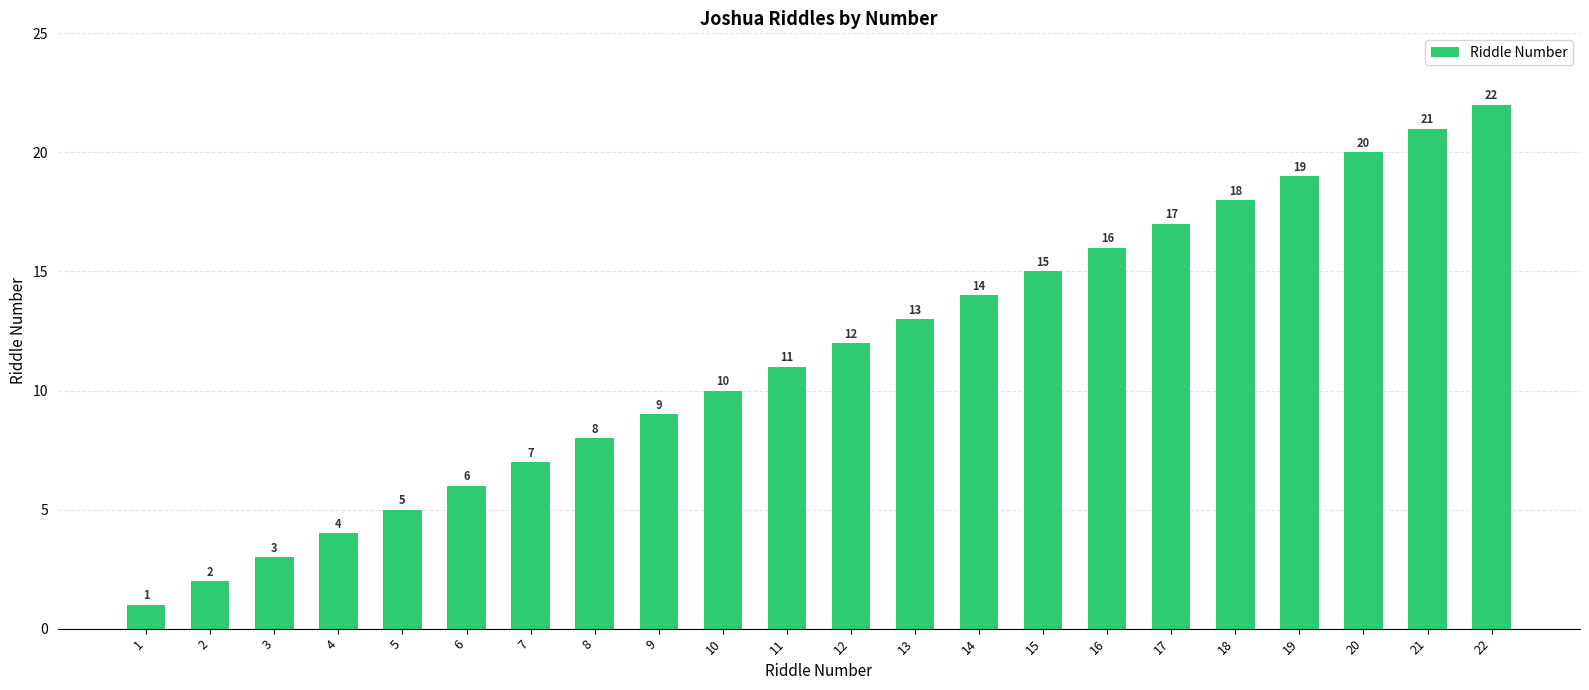

Reading right to left, extract all data points from this chart.

22	21	20	19	18	17	16	15	14	13	12	11	10	9	8	7	6	5	4	3	2	1